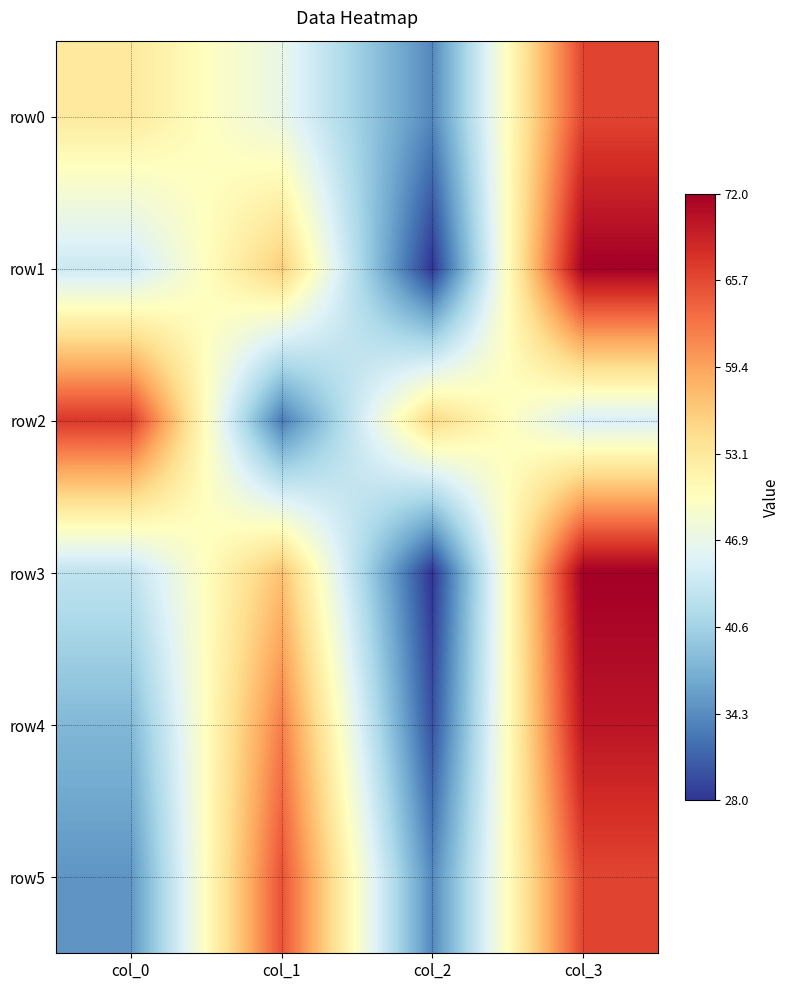

Reading left to right, what are all the values shown in this chart?

row0: col_0=53	col_1=47	col_2=34	col_3=66
row1: col_0=44	col_1=56	col_2=28	col_3=72
row2: col_0=67	col_1=33	col_2=55	col_3=45
row3: col_0=43	col_1=57	col_2=28	col_3=72
row4: col_0=38	col_1=62	col_2=30	col_3=70
row5: col_0=35	col_1=65	col_2=34	col_3=66